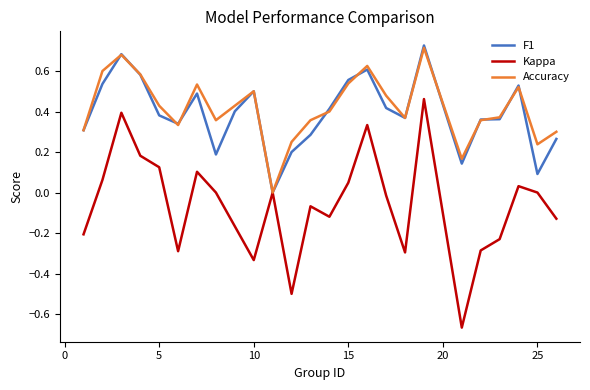

Which series has the largest range (max minus min)?

Kappa